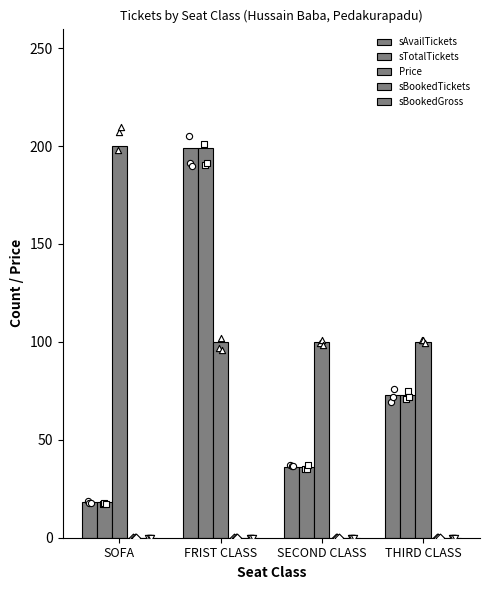

Which series has the widest spread of Y values?

sAvailTickets